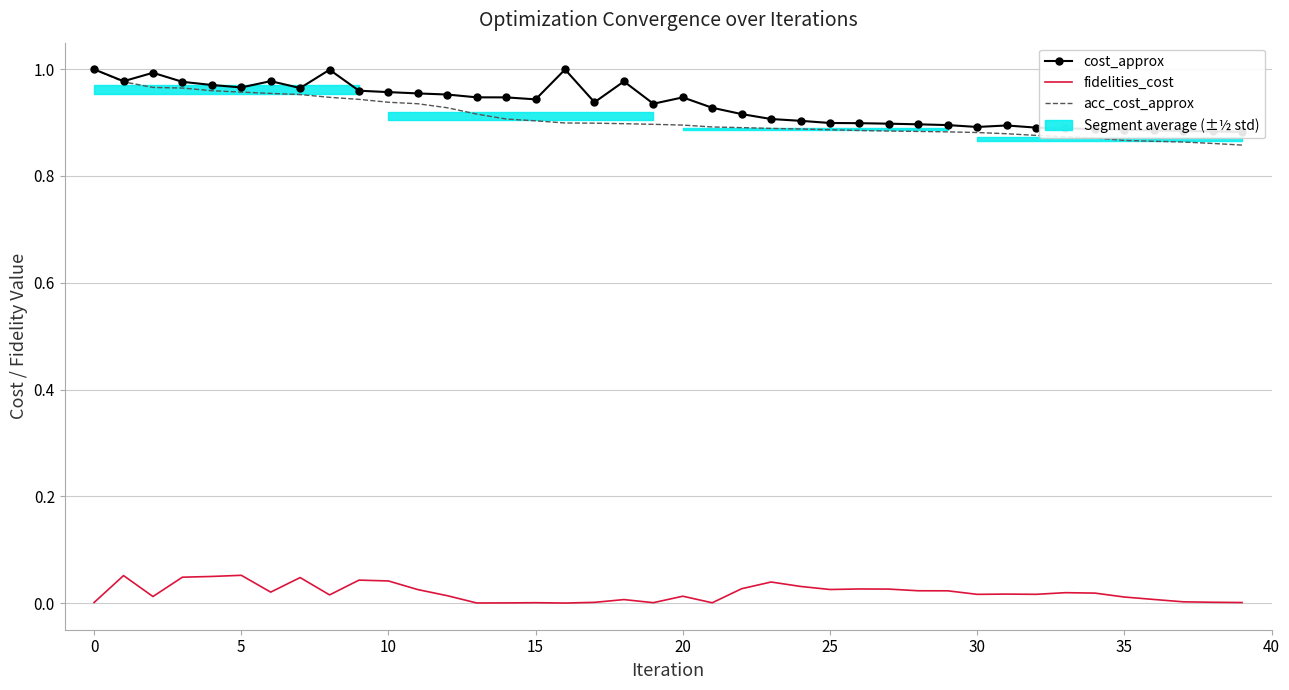

What is the difference between the cost_approx values at 18 and 37?

0.1